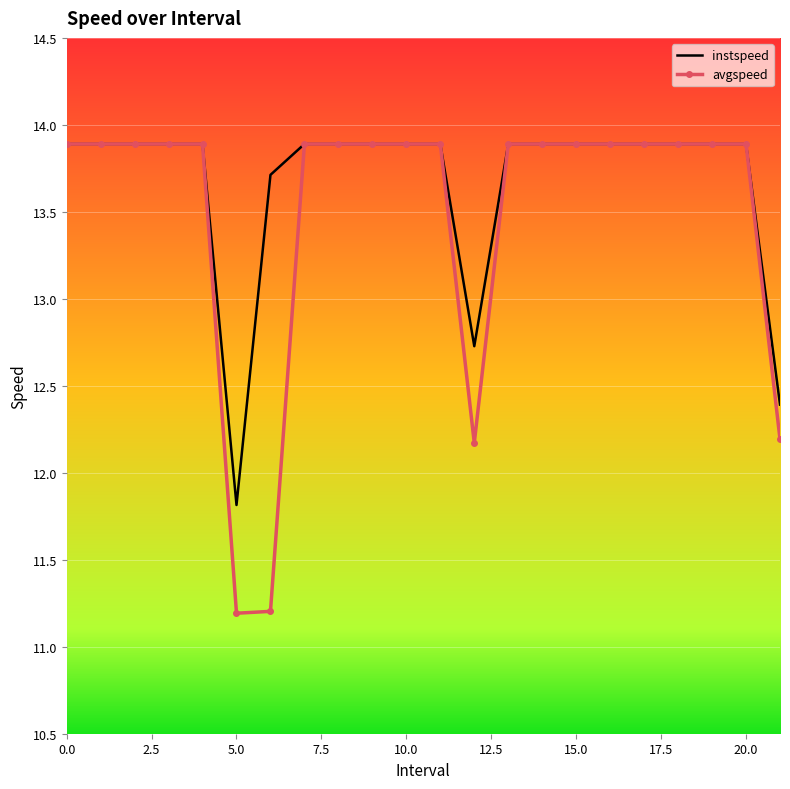

Which series has the widest spread of values?

avgspeed